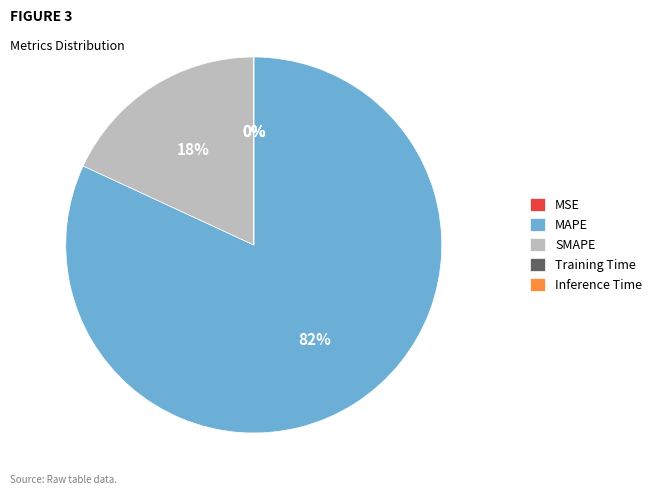

Which category has the biggest portion of the pie?

MAPE